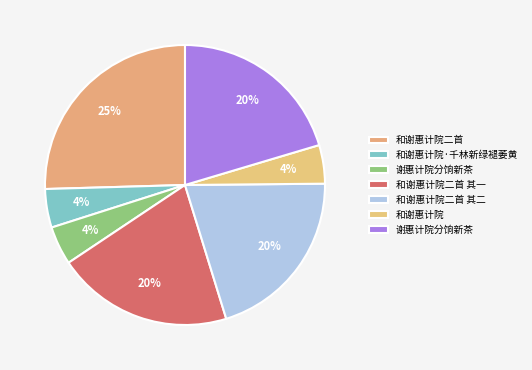

Which category has the smallest portion of the pie?

和谢惠计院